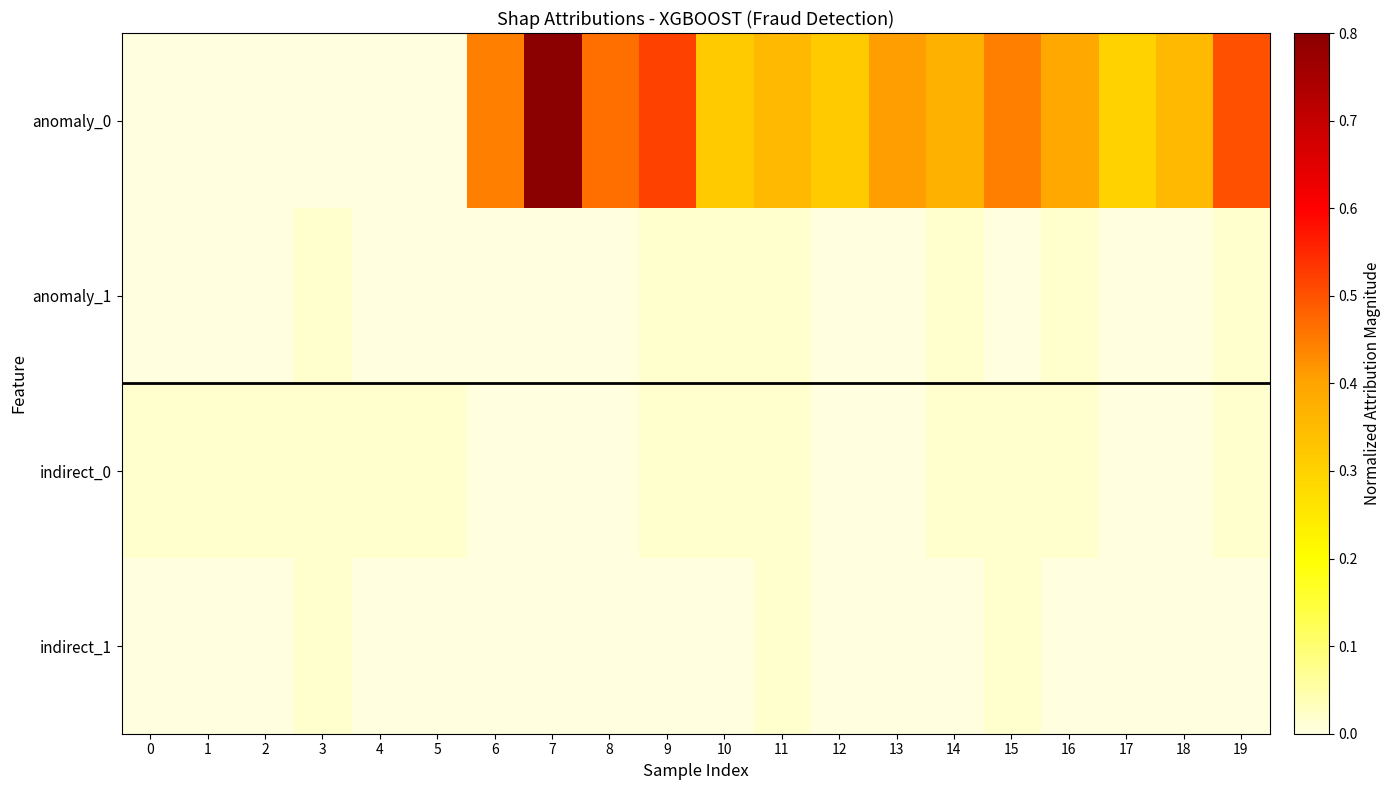

What is the spread (max minus min) of values at 17?

0.4